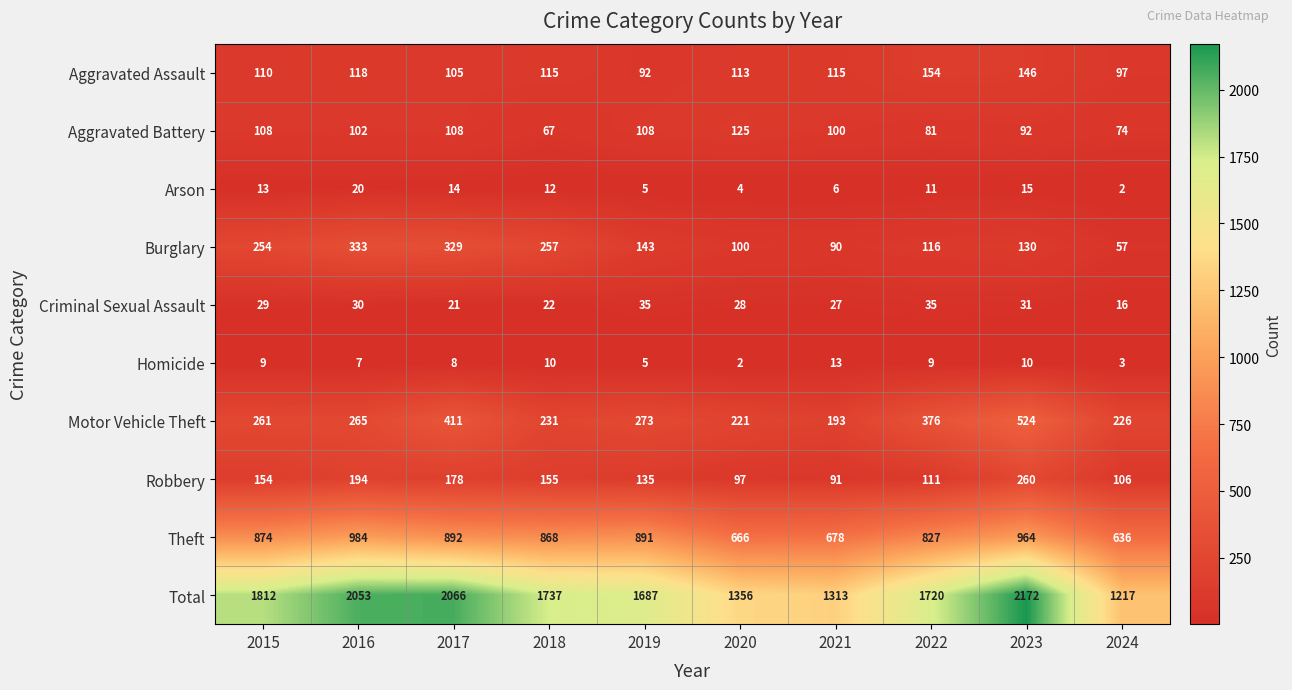

What is the approximate value of Aggravated Assault at 2019?

92